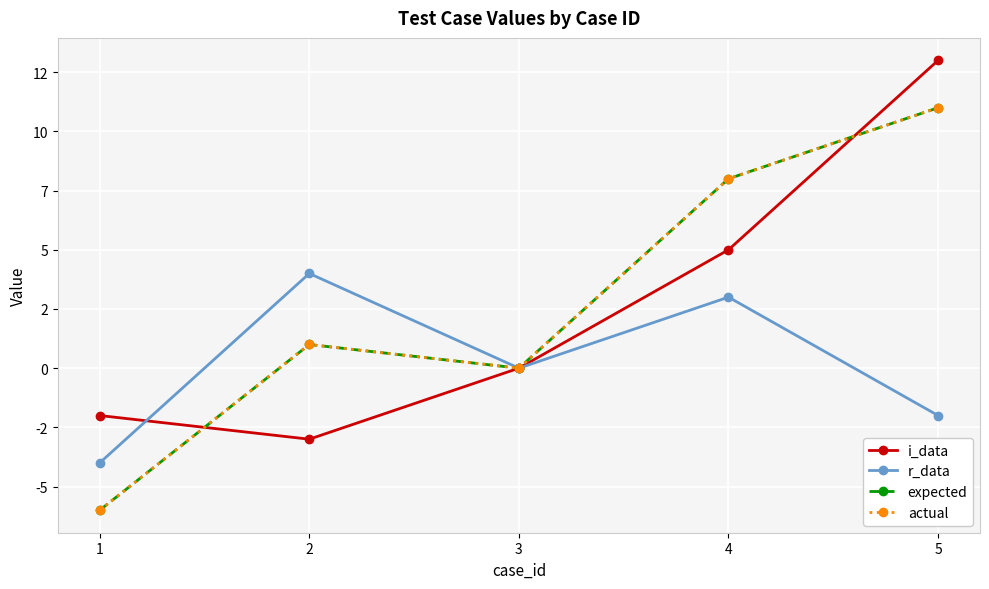

Is this an area chart (filled region under the line)?

No